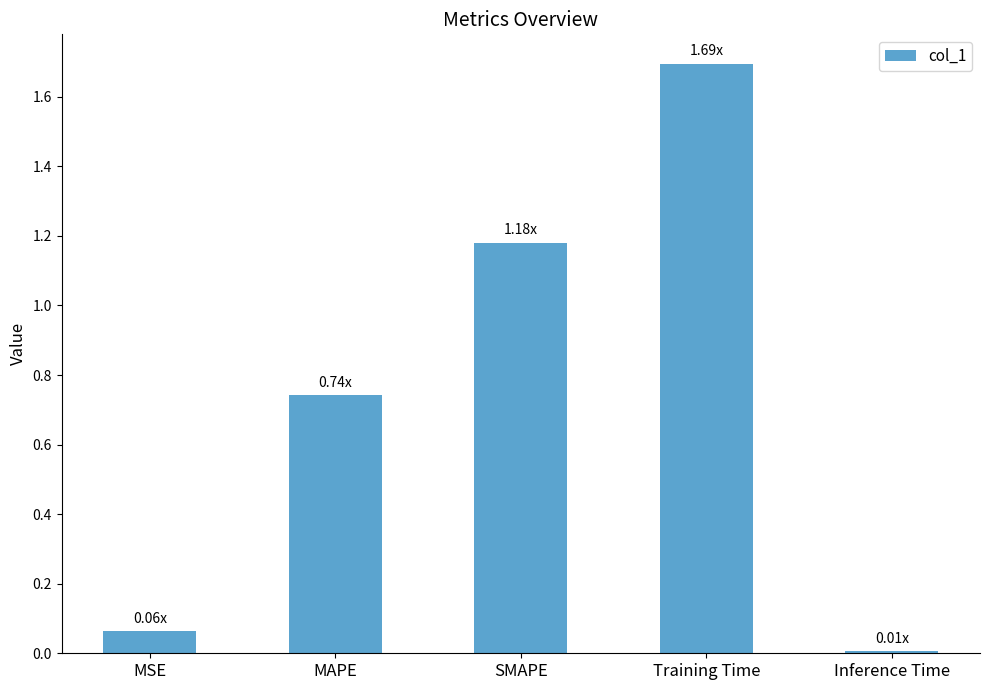

What is the label of the 2nd bar from the left?

MAPE